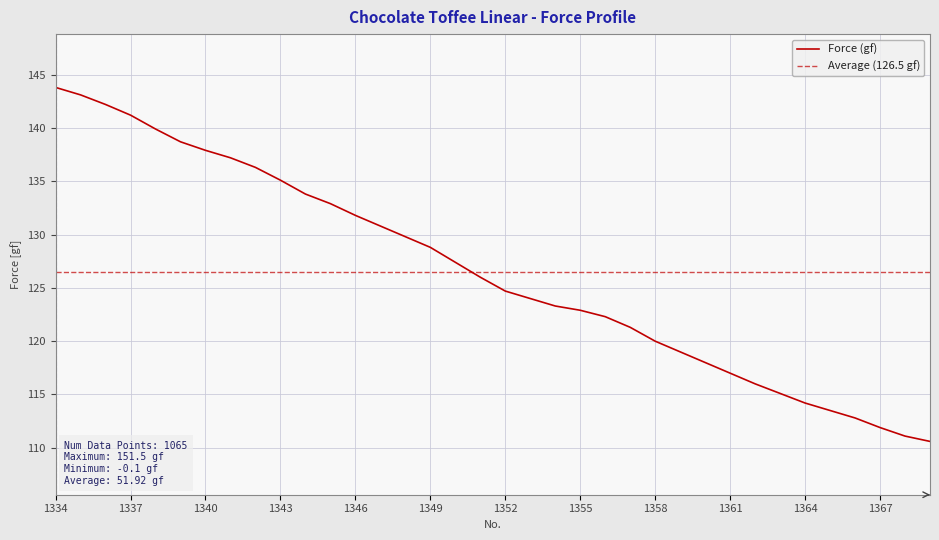

Reading right to left, transcribe all the data shown in this chart.

1369=110.6	1368=111.1	1367=111.9	1366=112.8	1365=113.5	1364=114.2	1363=115.1	1362=116.0	1361=117.0	1360=118.0	1359=119.0	1358=120.0	1357=121.3	1356=122.3	1355=122.9	1354=123.3	1353=124.0	1352=124.7	1351=126.0	1350=127.4	1349=128.8	1348=129.8	1347=130.8	1346=131.8	1345=132.9	1344=133.8	1343=135.1	1342=136.3	1341=137.2	1340=137.9	1339=138.7	1338=139.9	1337=141.2	1336=142.2	1335=143.1	1334=143.8